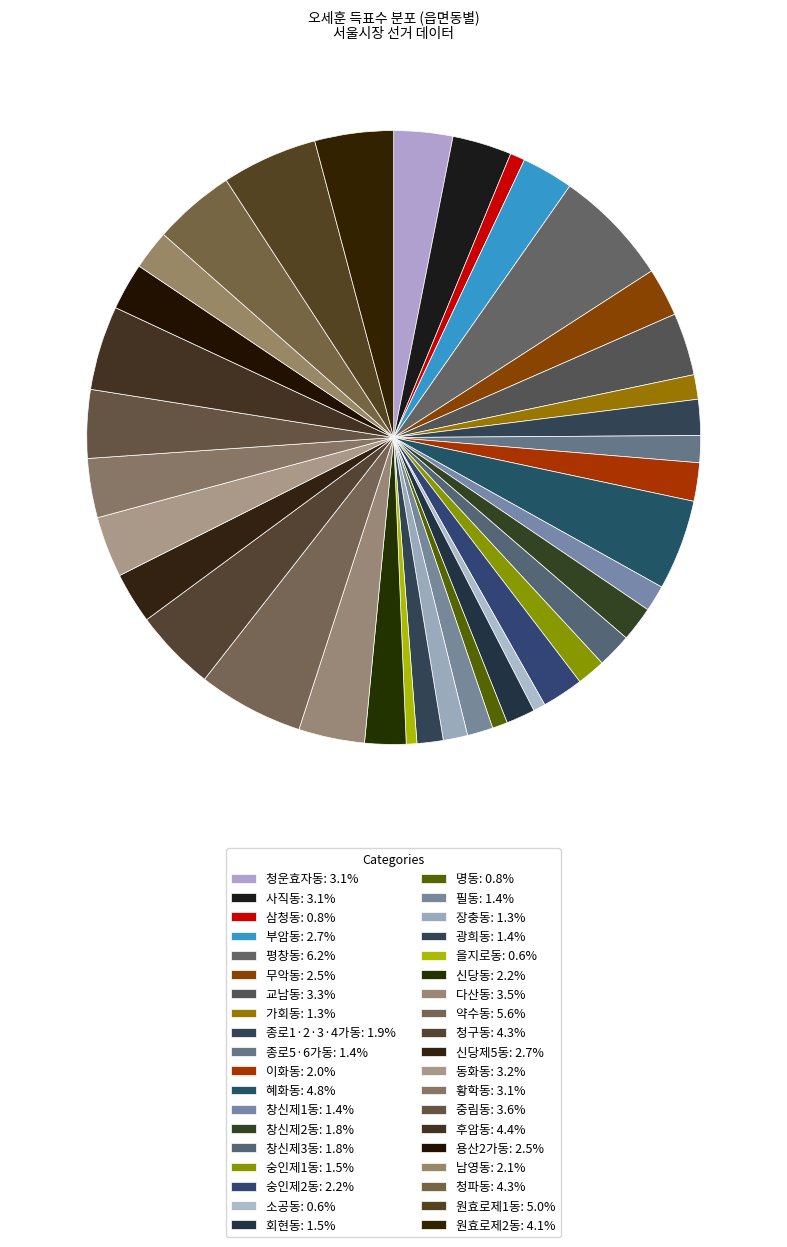

How many slices are in this pie chart?

38